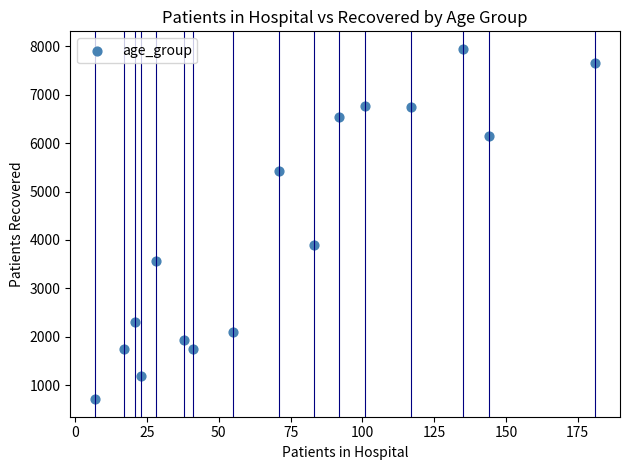

What Y value in the scatter plot is closest to 4328?

3903